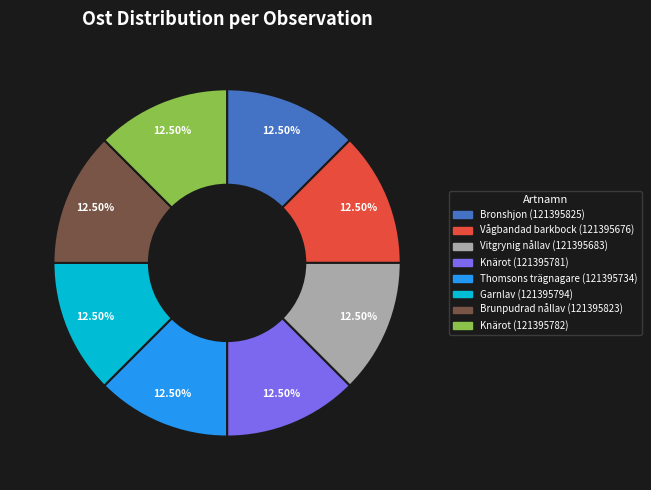

Does Thomsons trägnagare (121395734) account for over 50% of the chart?

No